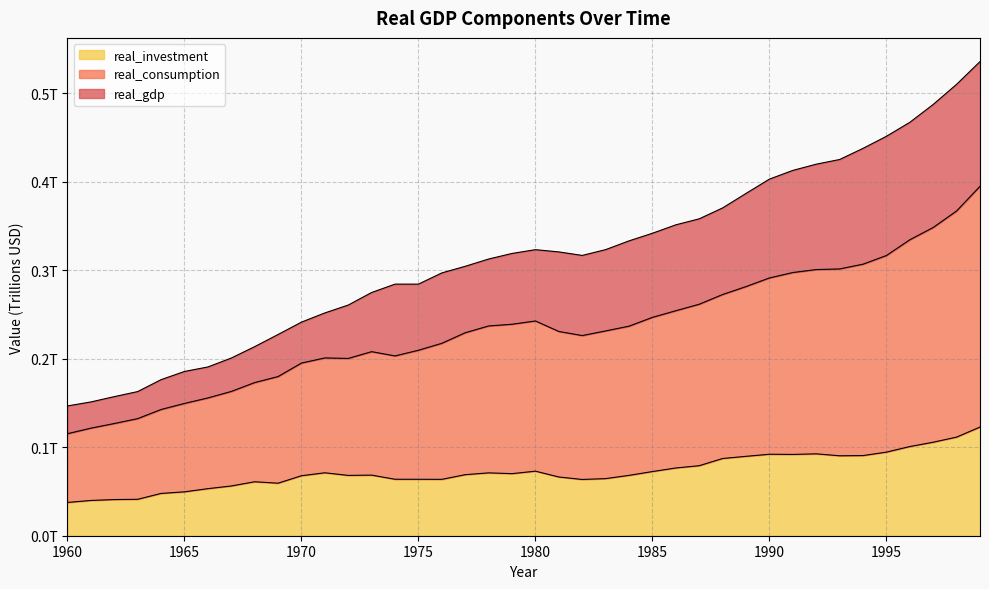

How many real_investment values are between 0 and 1?

40